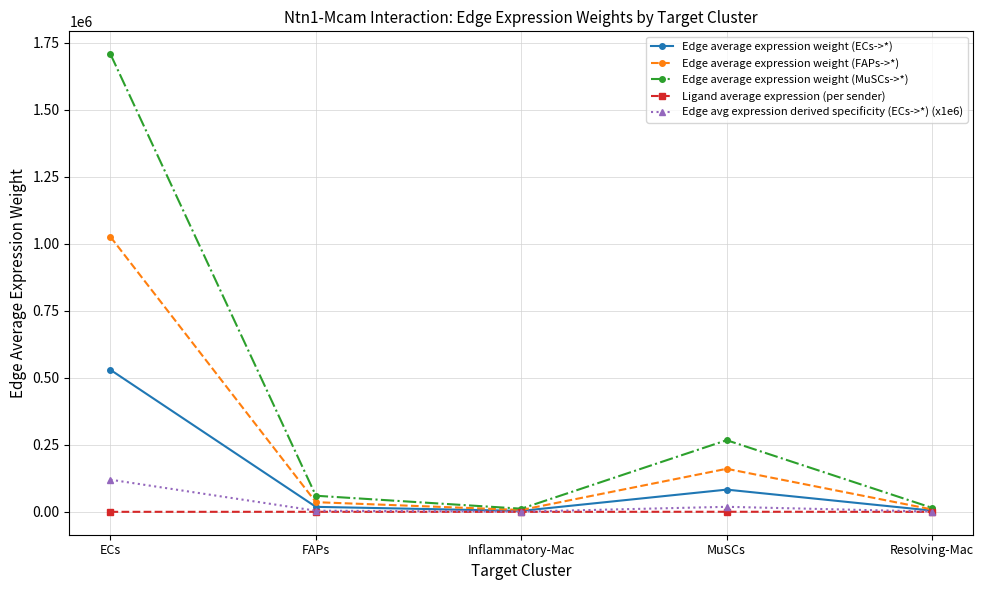

Is it true that Edge average expression weight (FAPs->*) equals 1026231.7 at ECs?

True